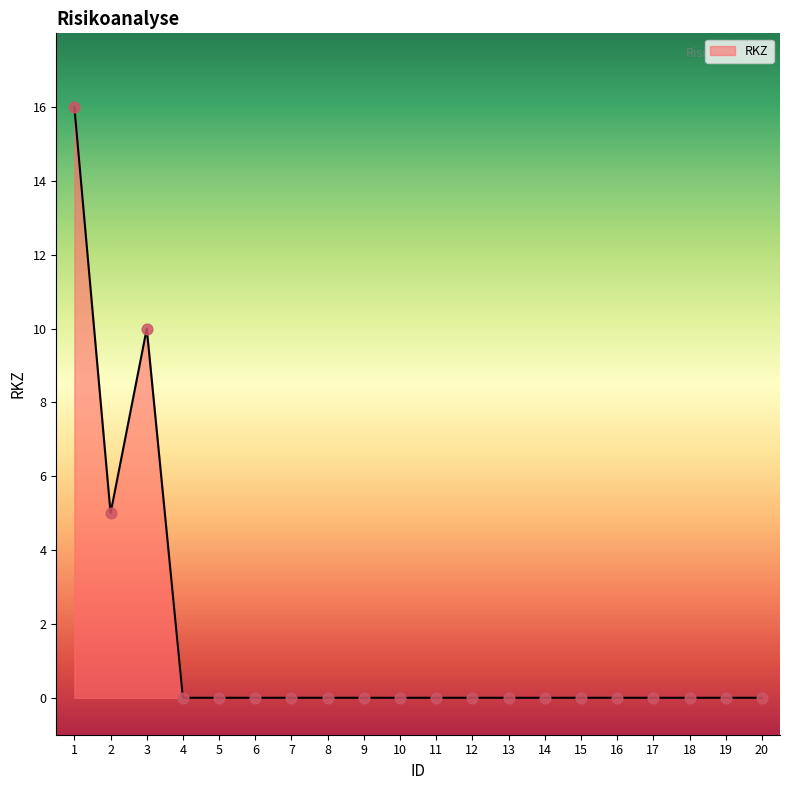

Which has a higher value, 2 or 13?

2